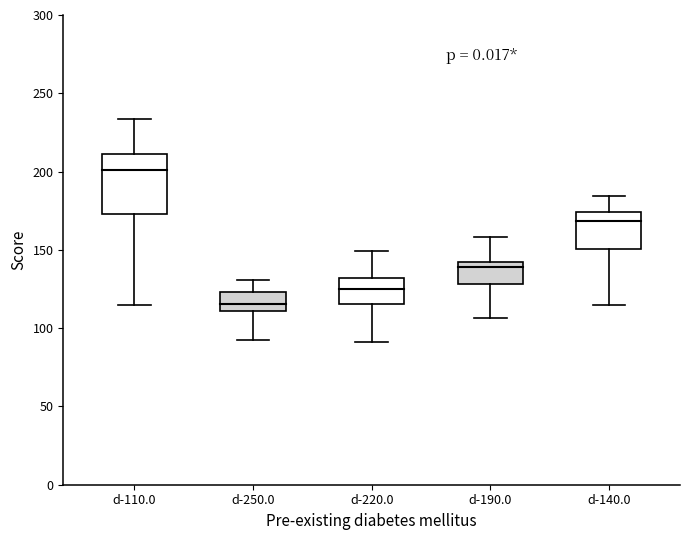

Where is d-220.0 nearest to the value 107?

2